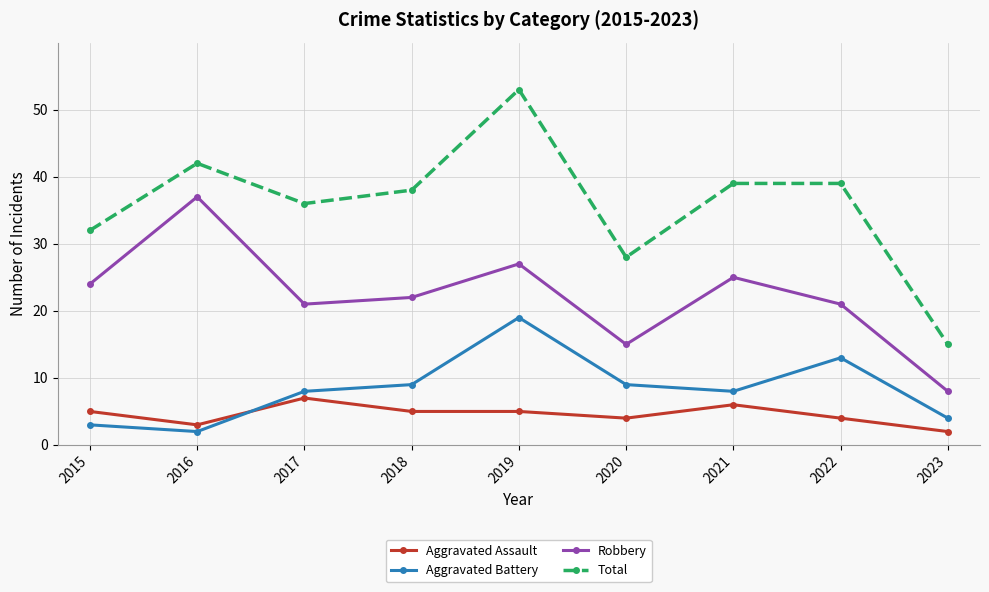

Reading right to left, transcribe all the data shown in this chart.

Aggravated Assault: 2	4	6	4	5	5	7	3	5
Aggravated Battery: 4	13	8	9	19	9	8	2	3
Robbery: 8	21	25	15	27	22	21	37	24
Total: 15	39	39	28	53	38	36	42	32